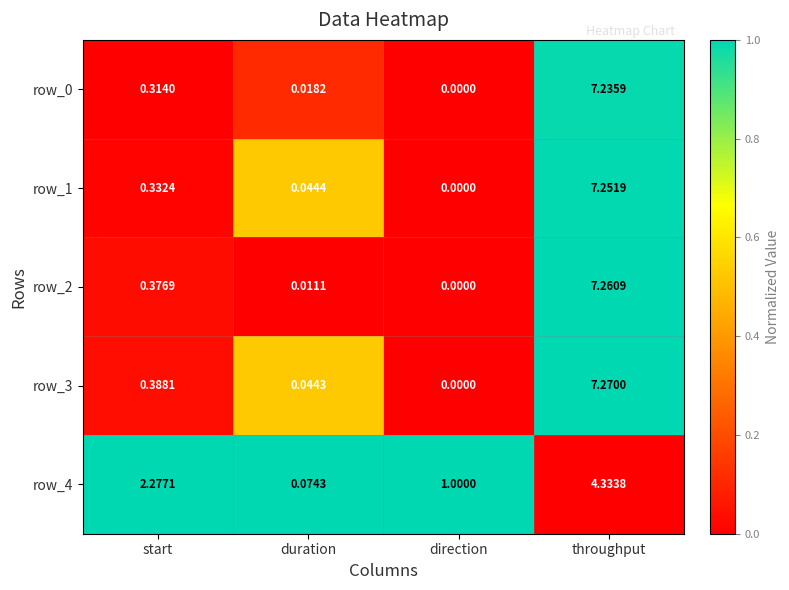

At which category is the sum across all series the highest?

throughput